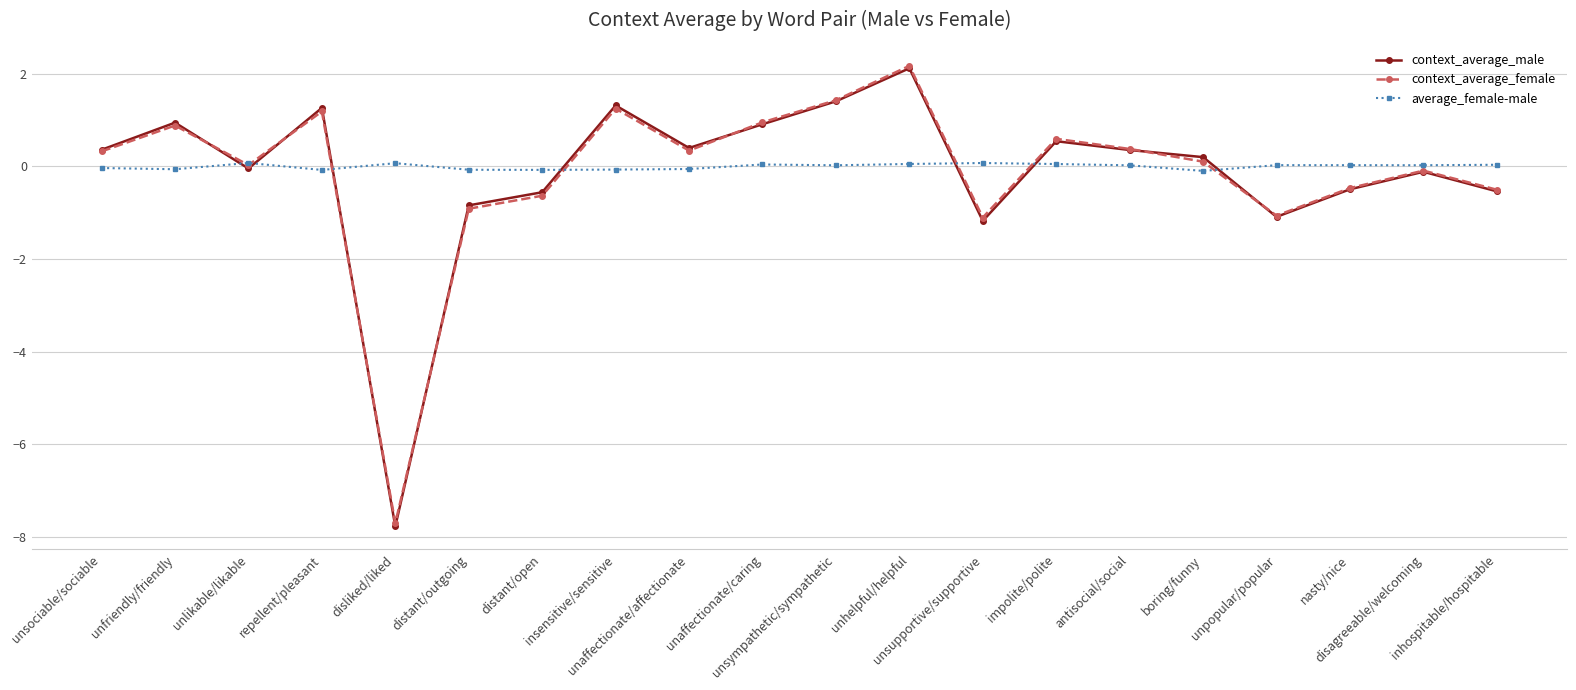

The average_female-male series shows 0.0 at antisocial/social. True or false?

True